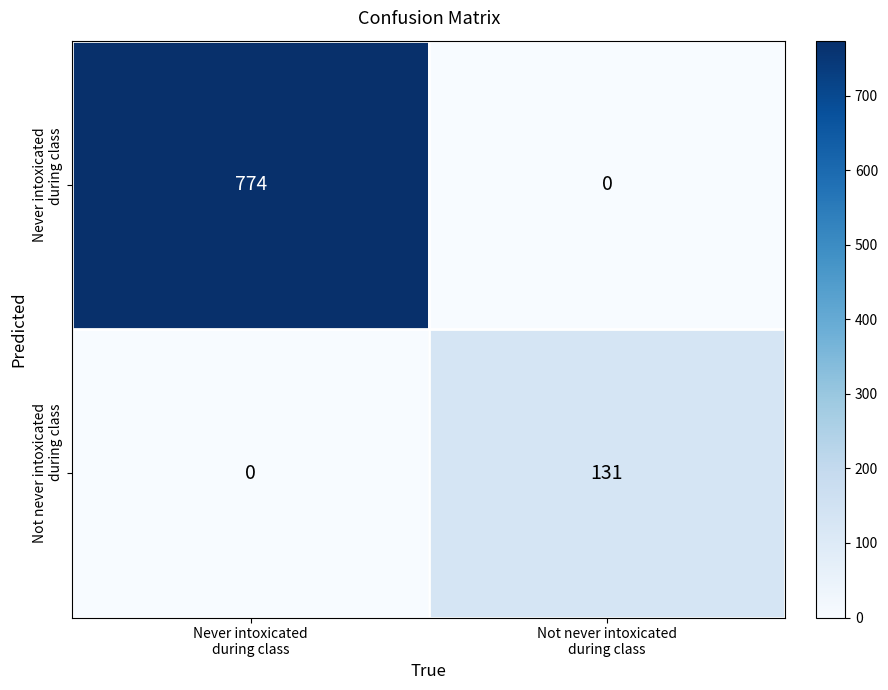

How many distinct data groups are displayed?

2